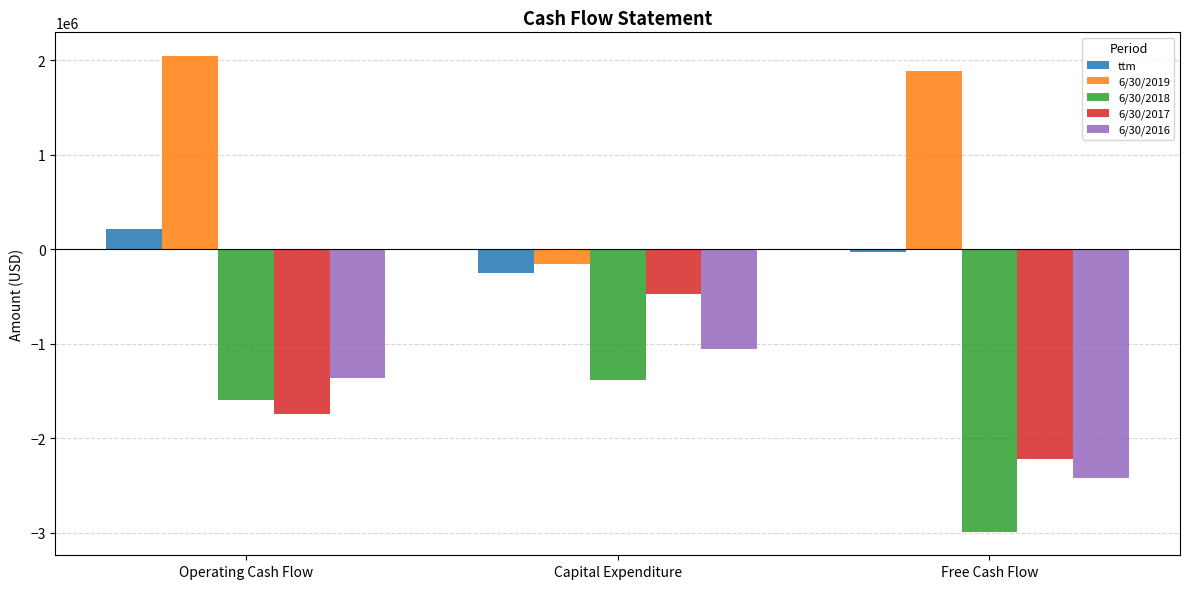

What is the spread (max minus min) of values at Operating Cash Flow?

3790263